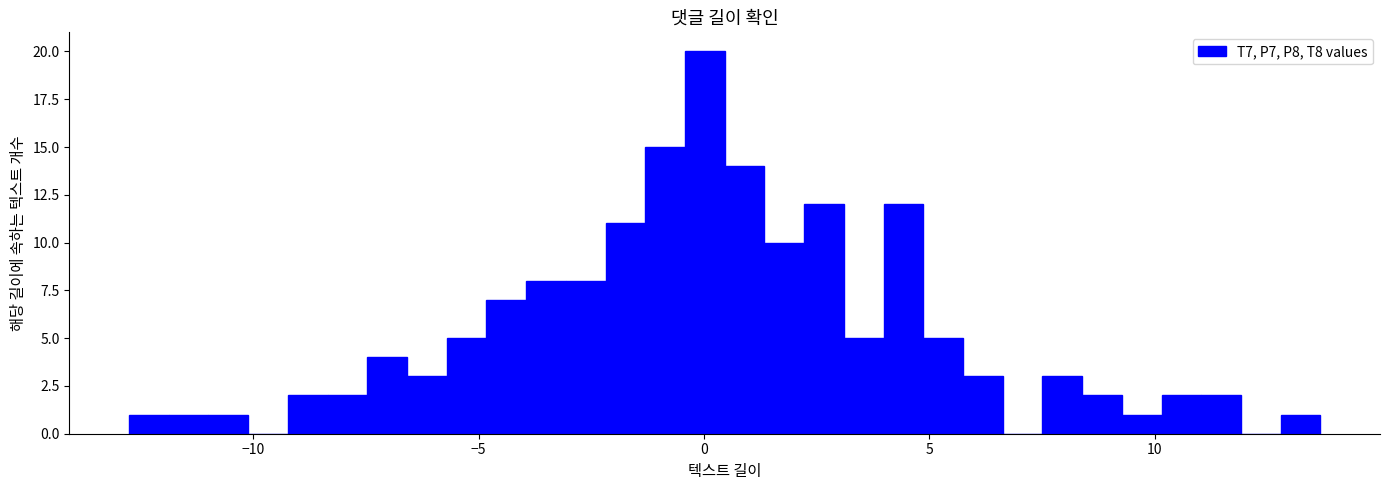

Read against the x-axis, roughly where is the centre of the tallest bar?

0.0